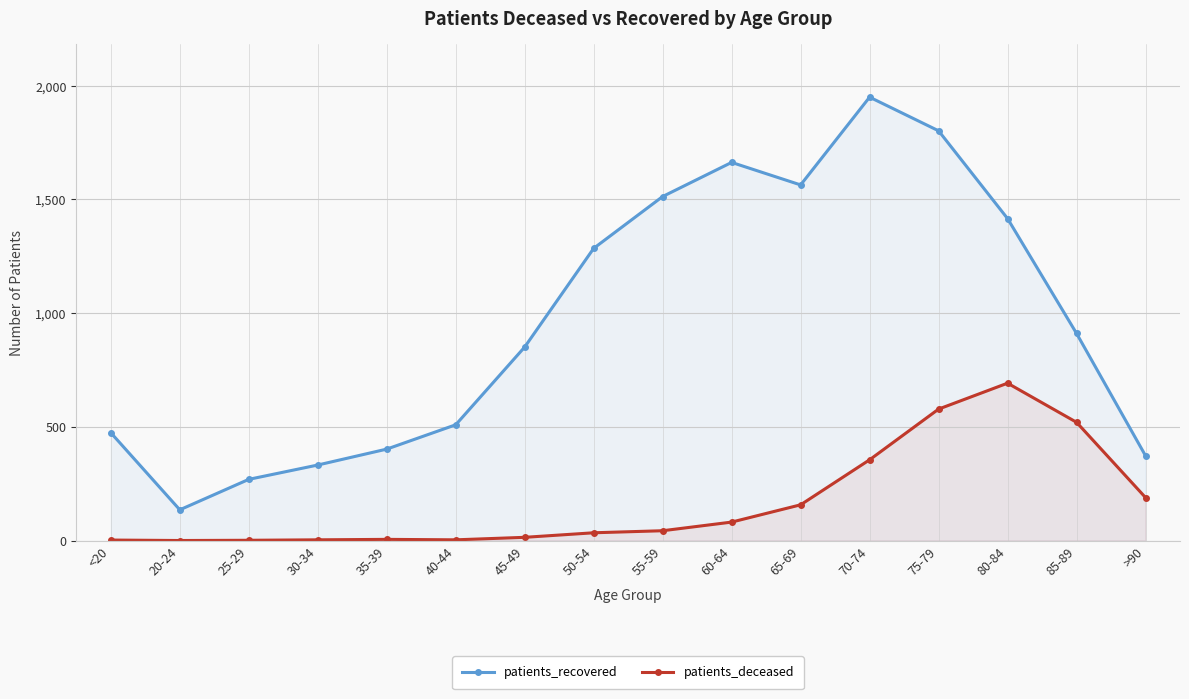

True or false: patients_deceased has a value of 520 at 85-89.

True